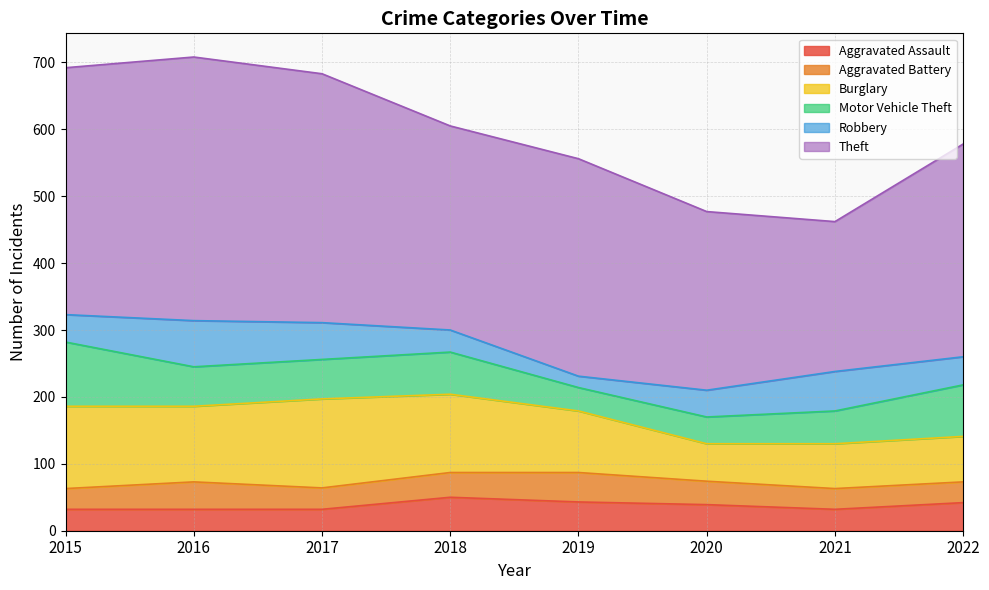

In Aggravated Assault, how many points are higher than both neighbors (excluding endpoints)?

1